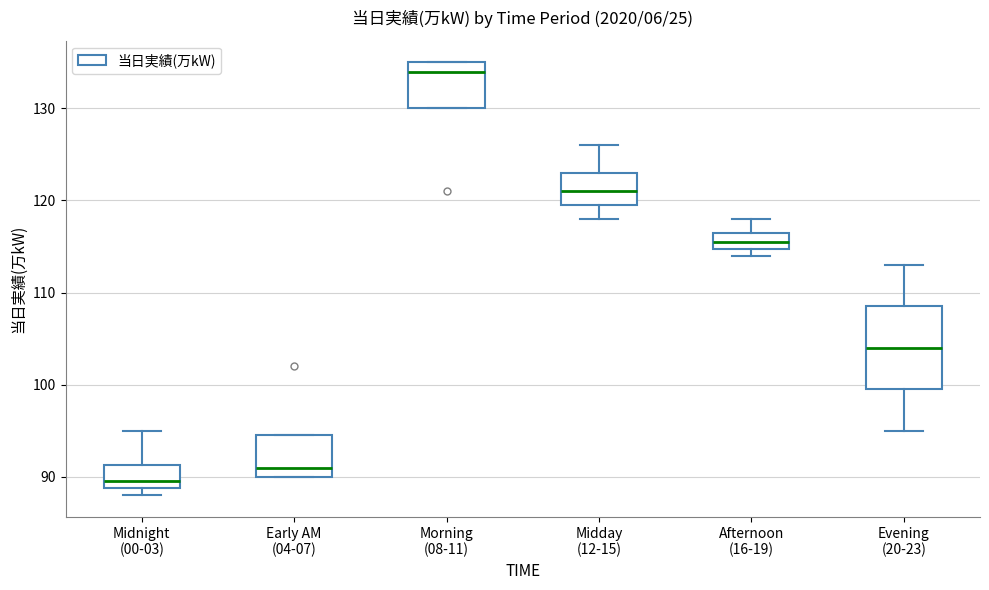

Which box's median line is the highest?

Morning (08-11)